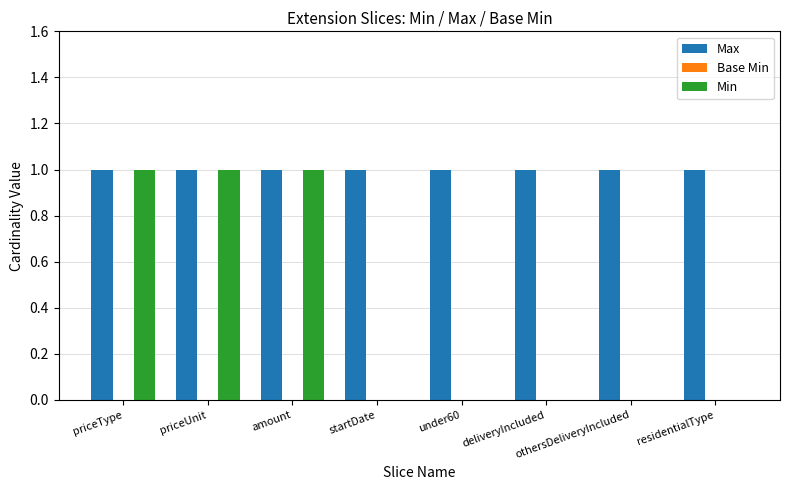

Which series has the largest total across all categories?

Max